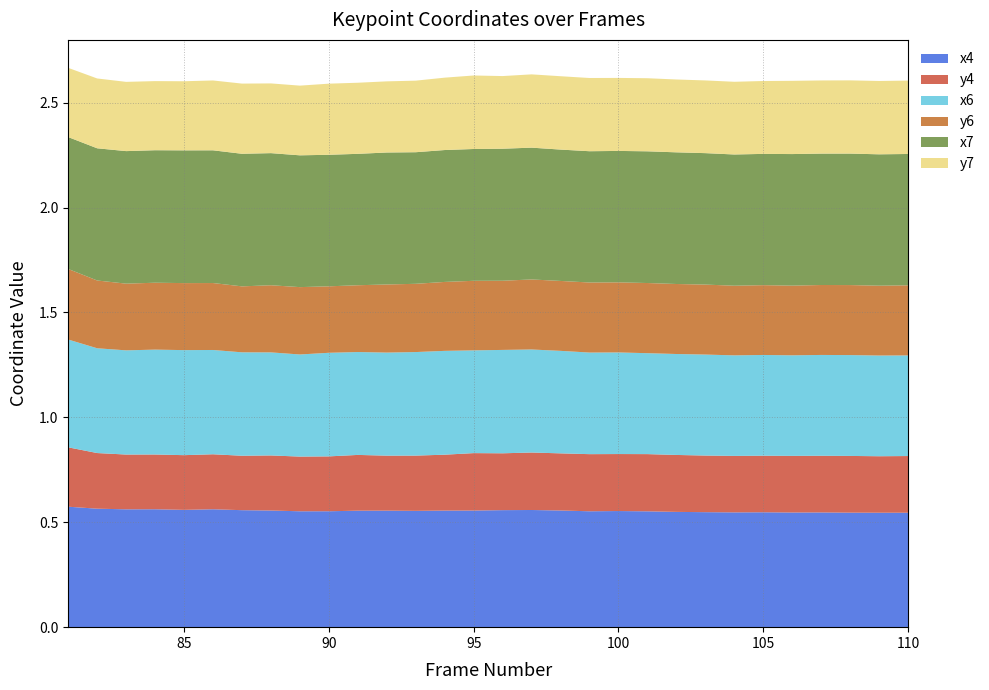

Reading left to right, list all the values displayed in this chart.

x4: 0.6	0.6	0.6	0.6	0.6	0.6	0.6	0.6	0.6	0.6	0.6	0.6	0.6	0.6	0.6	0.6	0.6	0.6	0.6	0.6	0.6	0.5	0.5	0.5	0.5	0.5	0.5	0.5	0.5	0.5
y4: 0.3	0.3	0.3	0.3	0.3	0.3	0.3	0.3	0.3	0.3	0.3	0.3	0.3	0.3	0.3	0.3	0.3	0.3	0.3	0.3	0.3	0.3	0.3	0.3	0.3	0.3	0.3	0.3	0.3	0.3
x6: 0.5	0.5	0.5	0.5	0.5	0.5	0.5	0.5	0.5	0.5	0.5	0.5	0.5	0.5	0.5	0.5	0.5	0.5	0.5	0.5	0.5	0.5	0.5	0.5	0.5	0.5	0.5	0.5	0.5	0.5
y6: 0.3	0.3	0.3	0.3	0.3	0.3	0.3	0.3	0.3	0.3	0.3	0.3	0.3	0.3	0.3	0.3	0.3	0.3	0.3	0.3	0.3	0.3	0.3	0.3	0.3	0.3	0.3	0.3	0.3	0.3
x7: 0.6	0.6	0.6	0.6	0.6	0.6	0.6	0.6	0.6	0.6	0.6	0.6	0.6	0.6	0.6	0.6	0.6	0.6	0.6	0.6	0.6	0.6	0.6	0.6	0.6	0.6	0.6	0.6	0.6	0.6
y7: 0.3	0.3	0.3	0.3	0.3	0.3	0.3	0.3	0.3	0.3	0.3	0.3	0.3	0.3	0.4	0.3	0.3	0.3	0.3	0.3	0.3	0.3	0.3	0.3	0.3	0.3	0.3	0.3	0.3	0.3